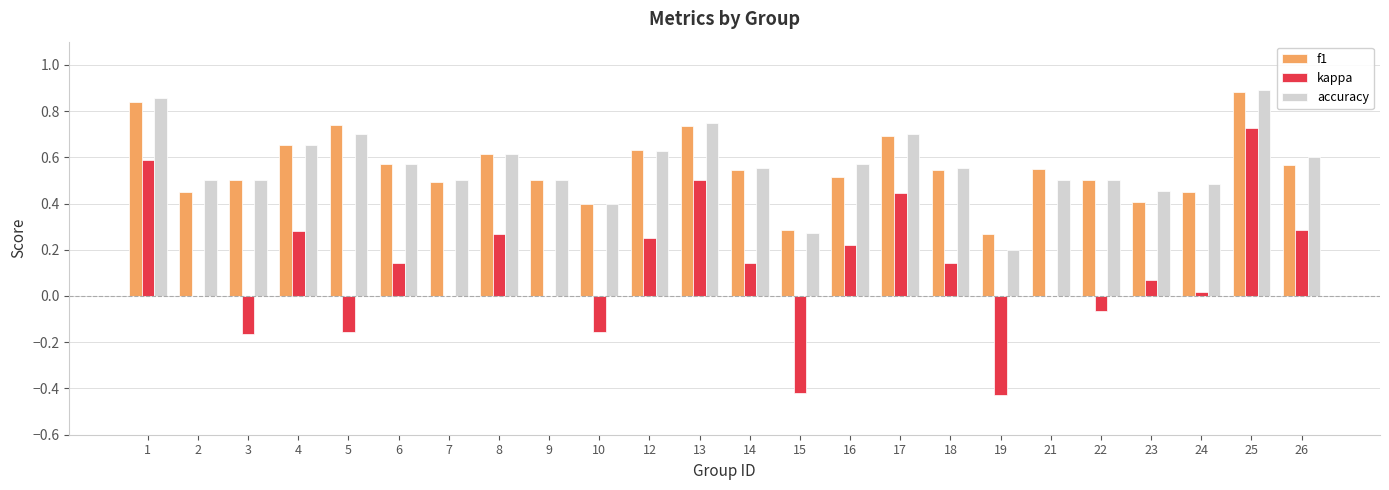

True or false: f1 has a value of 0.6 at 12.

True